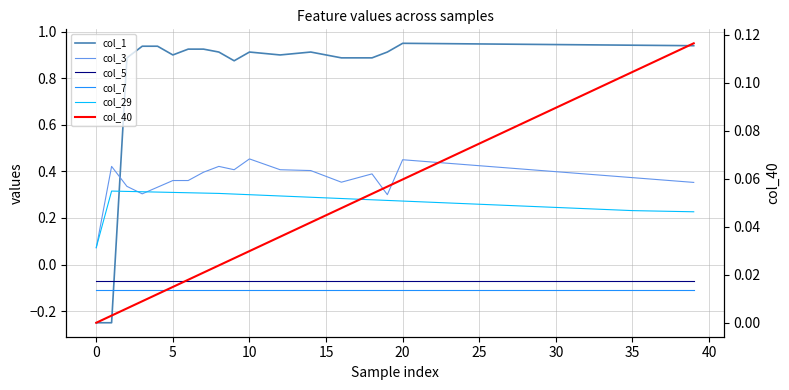

True or false: col_29 and col_3 intersect in this chart.

True